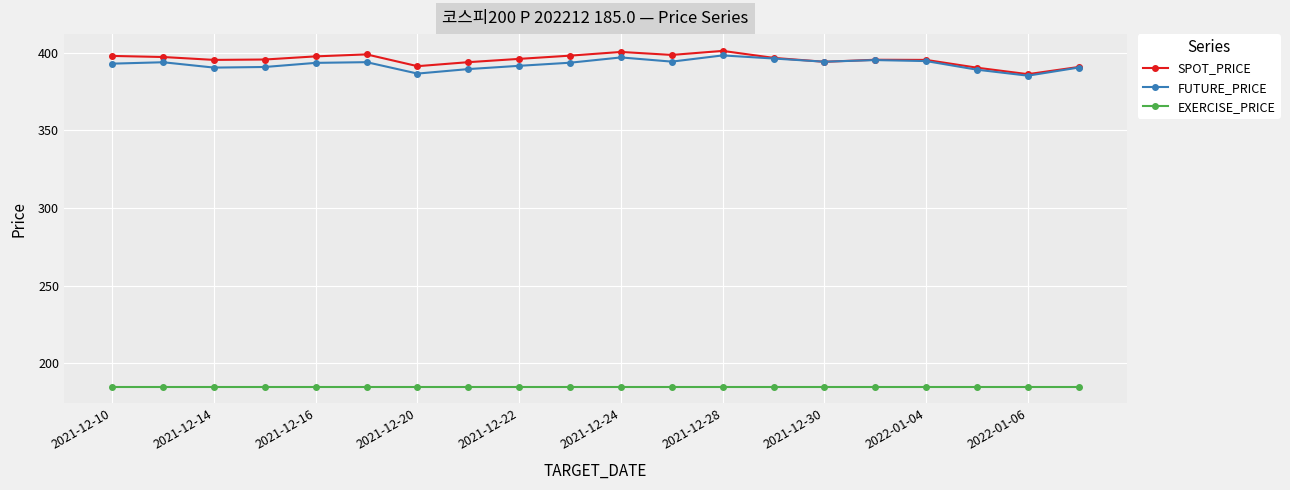

How many series are shown in this chart?

3